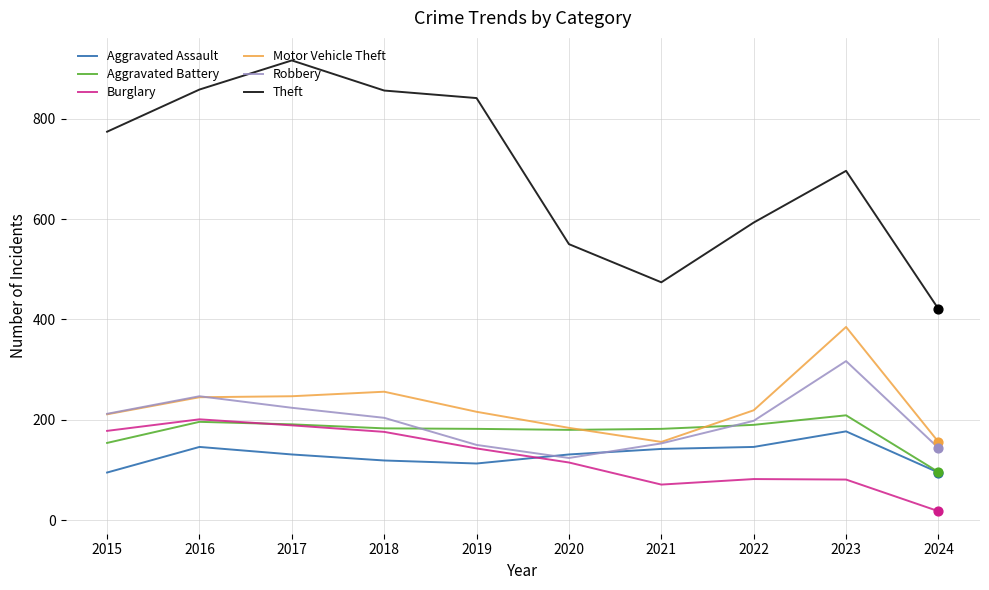

Which series has the largest total across all categories?

Theft